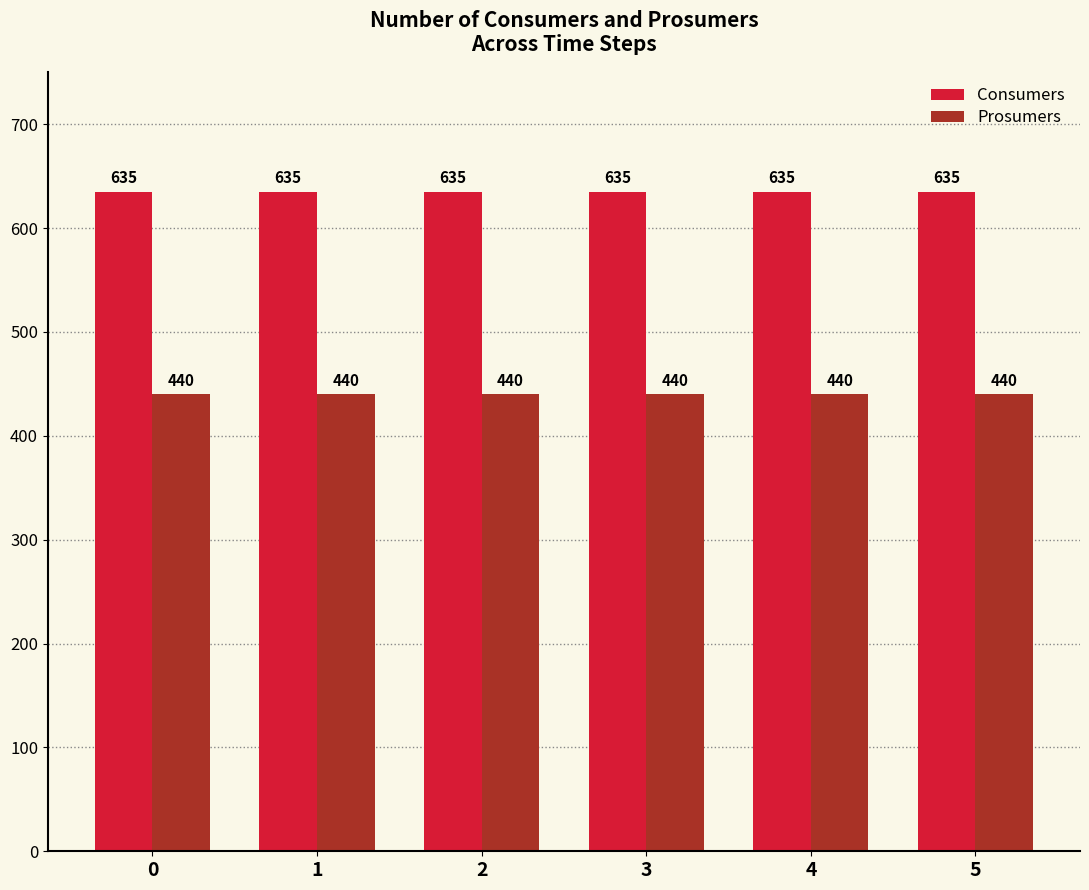

What are all the series names shown in the legend?

Consumers, Prosumers